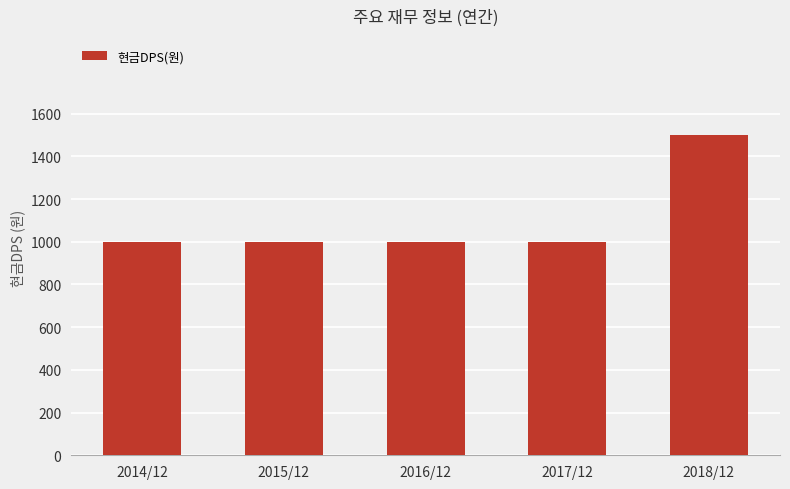

What is the minimum value shown in the chart?

1000